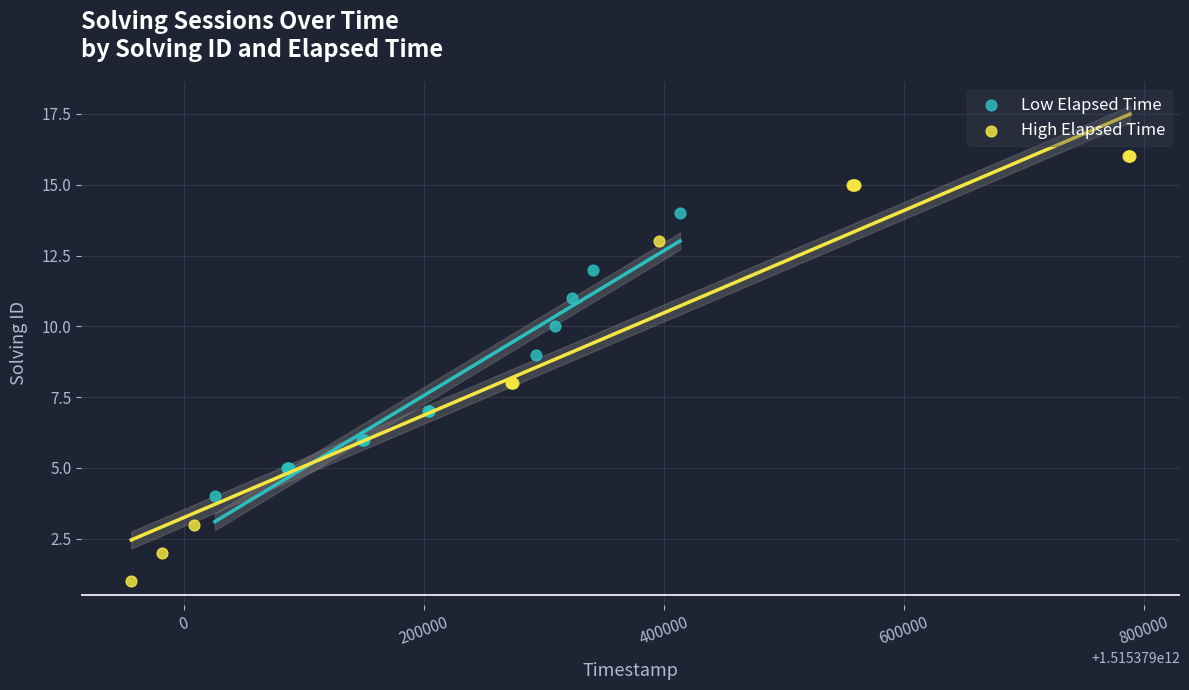

Which series has the widest spread of Y values?

High Elapsed Time